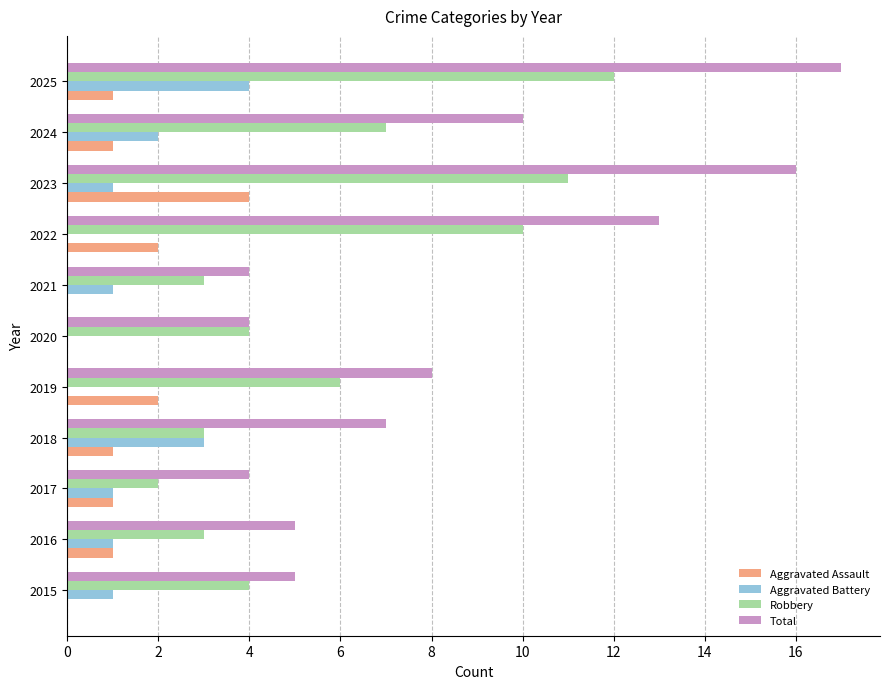

Which series has the largest total across all categories?

Total